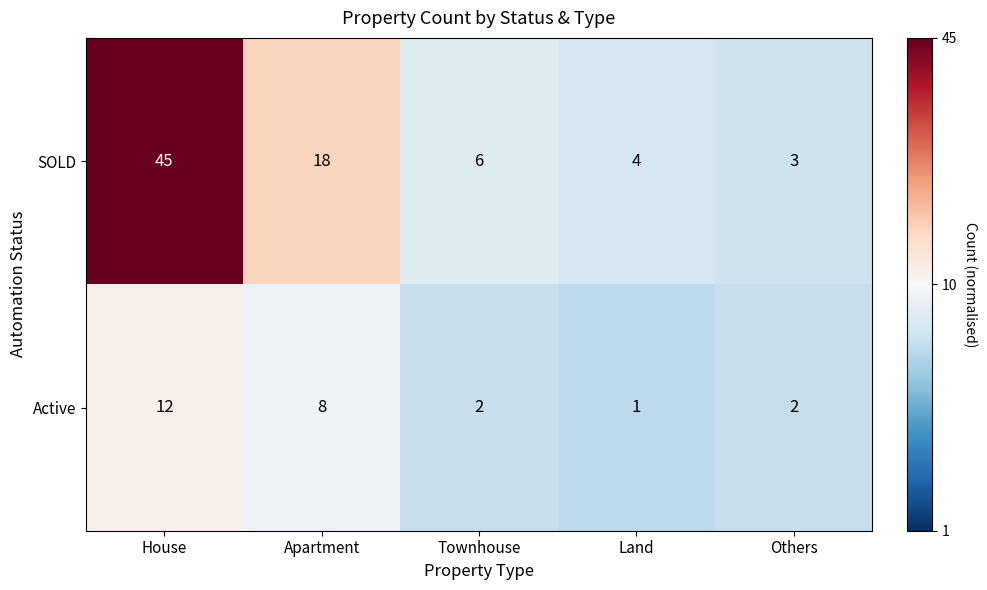

What is the maximum value shown in the chart?

45